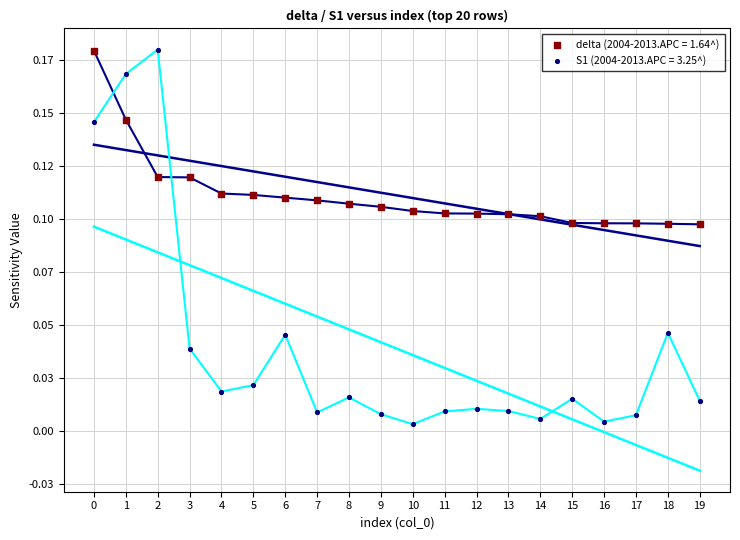

Which series reaches the minimum Y coordinate?

S1 (2004-2013.APC = 3.25^)